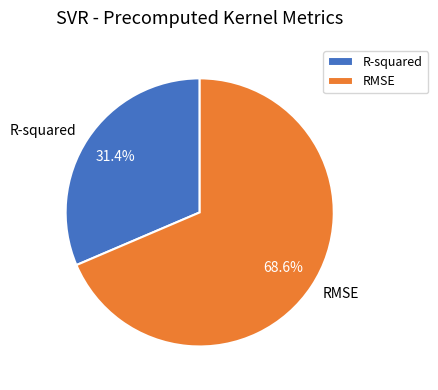

The R-squared slice represents 31% of the pie. True or false?

True